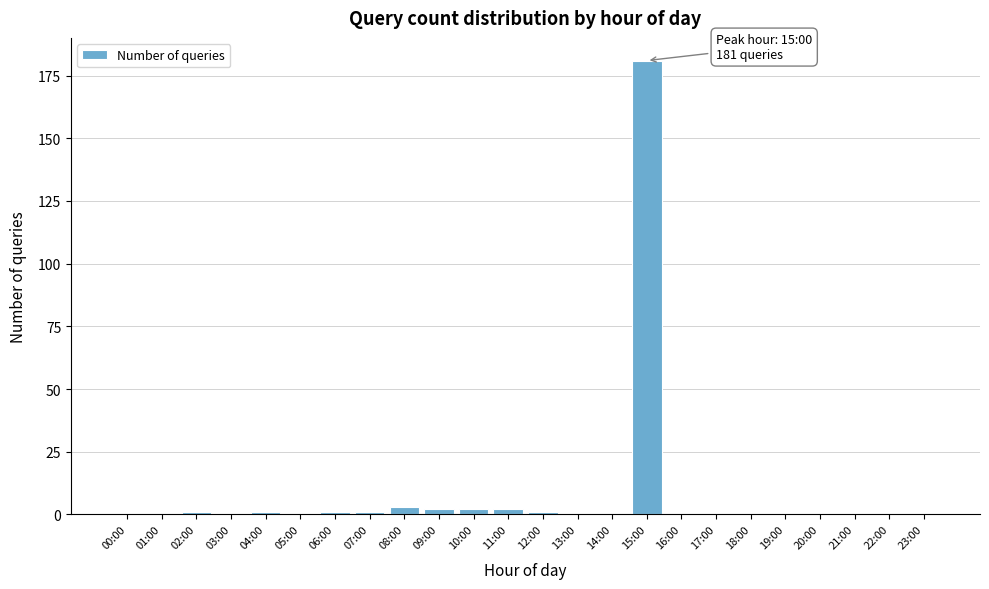

Reading left to right, transcribe all the data shown in this chart.

00:00=0	01:00=0	02:00=1	03:00=0	04:00=1	05:00=0	06:00=1	07:00=1	08:00=3	09:00=2	10:00=2	11:00=2	12:00=1	13:00=0	14:00=0	15:00=181	16:00=0	17:00=0	18:00=0	19:00=0	20:00=0	21:00=0	22:00=0	23:00=0